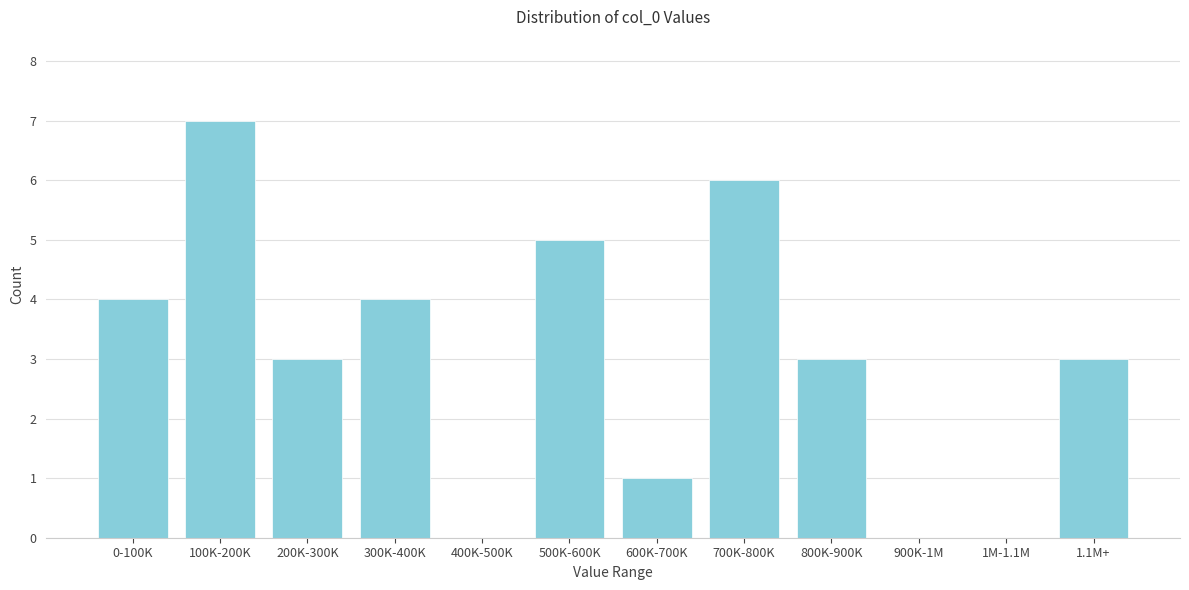

Reading left to right, what are all the values shown in this chart?

0-100K=4	100K-200K=7	200K-300K=3	300K-400K=4	400K-500K=0	500K-600K=5	600K-700K=1	700K-800K=6	800K-900K=3	900K-1M=0	1M-1.1M=0	1.1M+=3